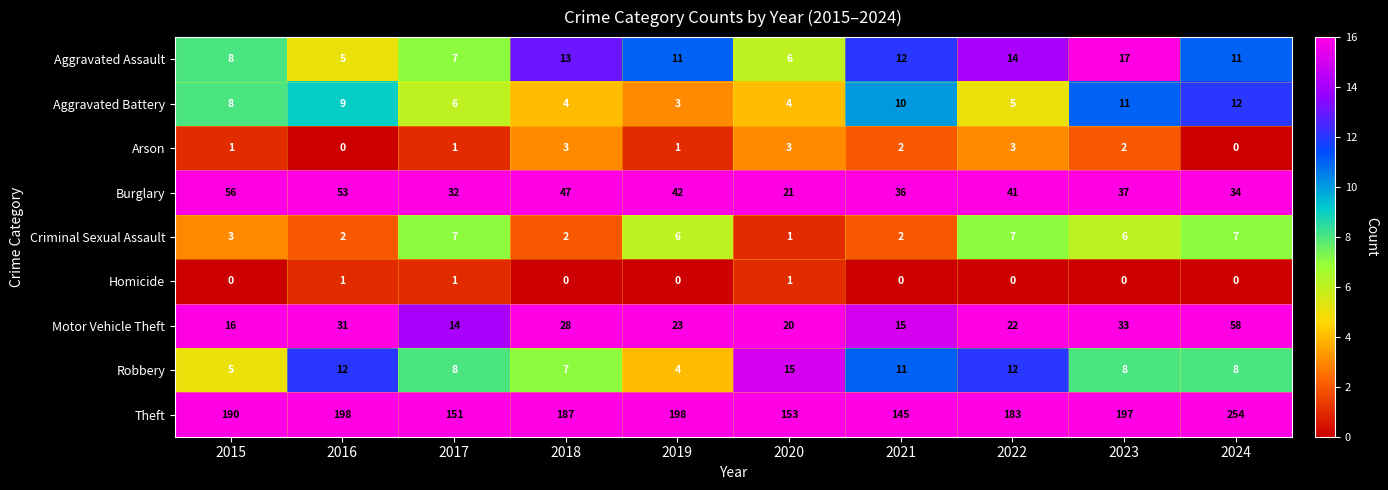

How many series are shown in this chart?

9